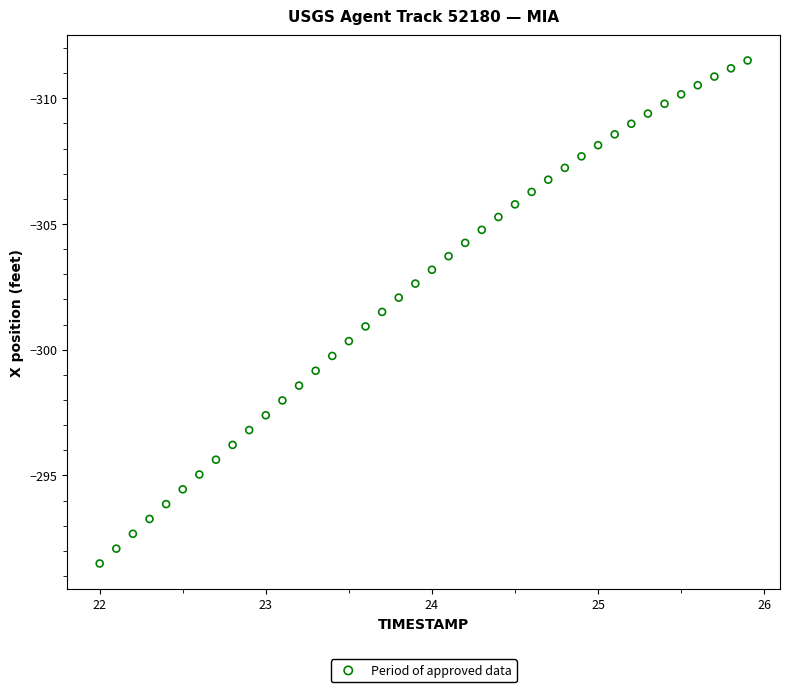

What is the range of X values (max minus min)?

3.9